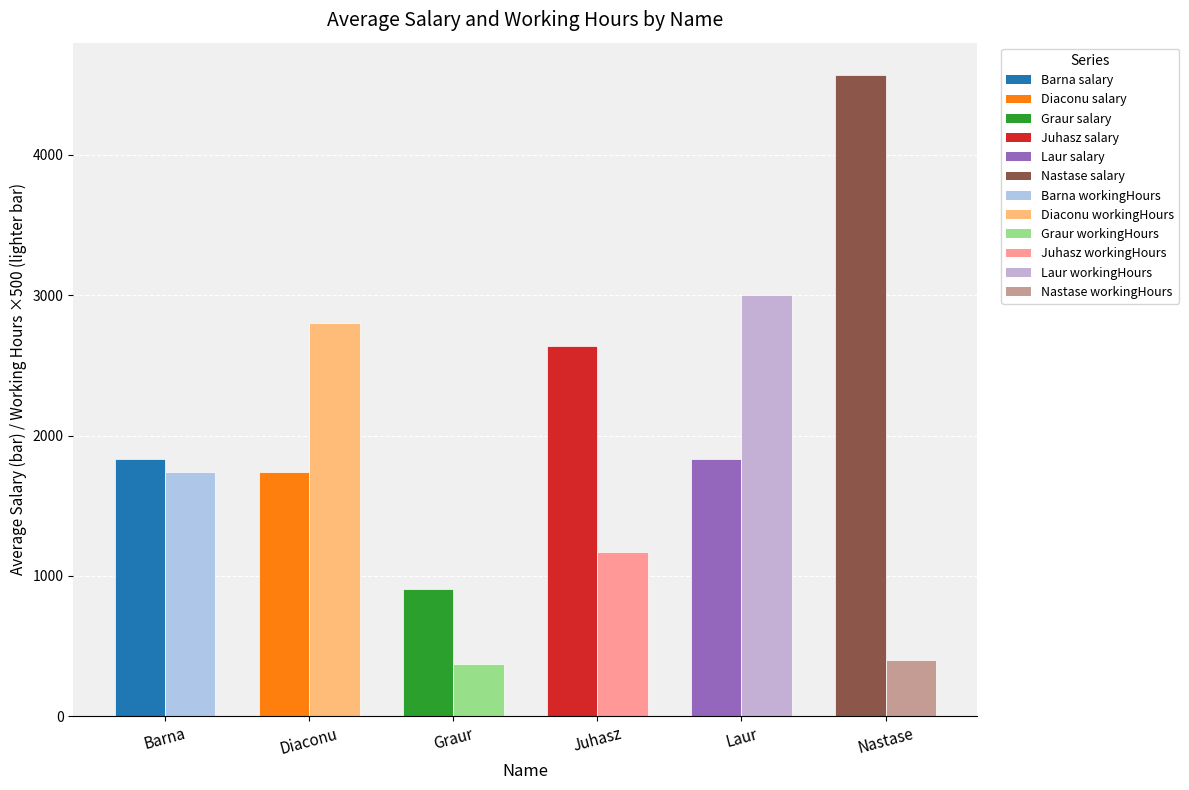

Is it true that salary equals 3286.1 at Laur?

False